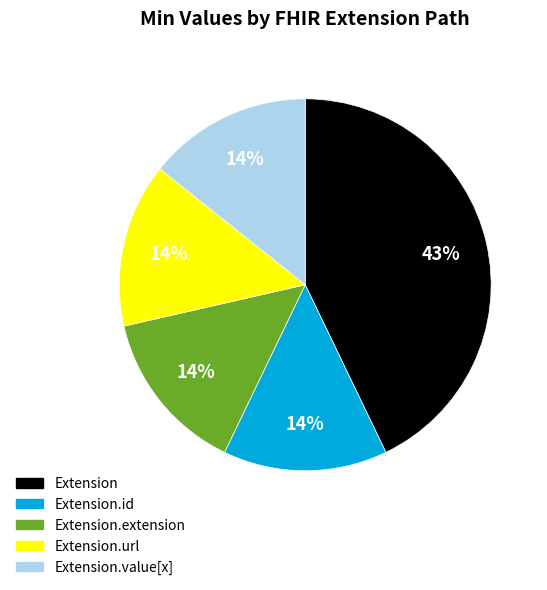

Is there any slice that represents more than half of the pie?

No